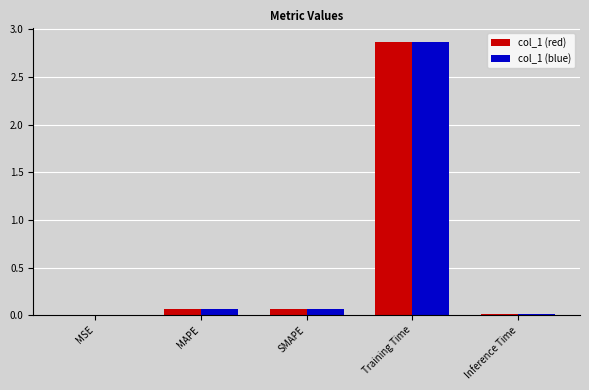

Are the bars grouped side by side (vs. stacked)?

Yes